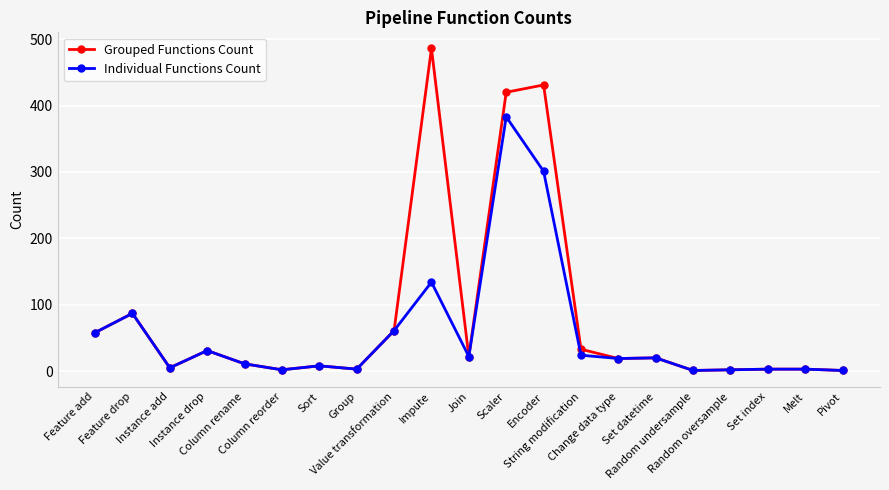

What position from the left is Random oversample?

18